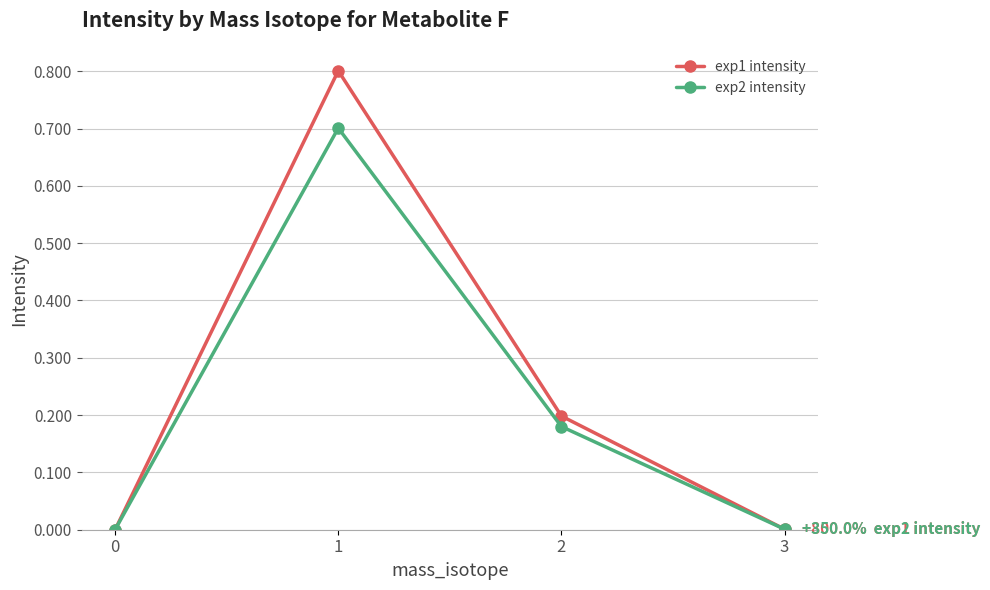

What are all the series names shown in the legend?

exp1 intensity, exp2 intensity